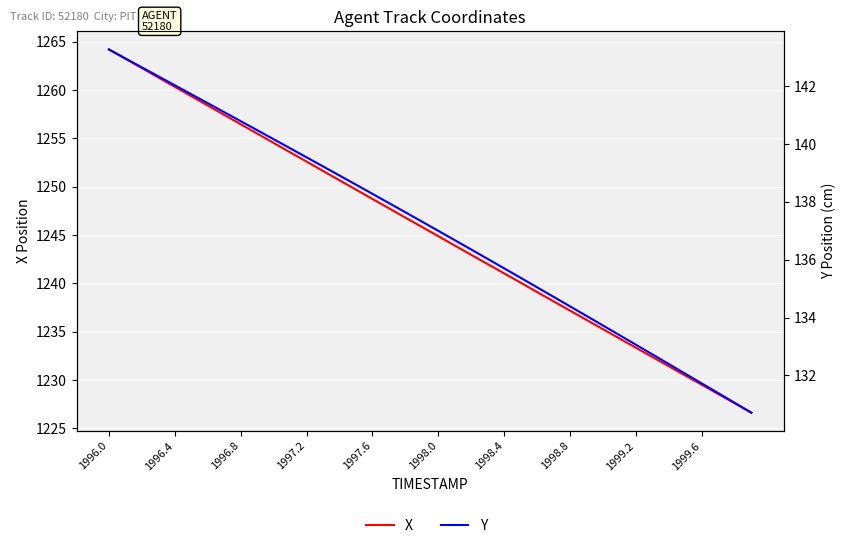

Count the number of categories in the chart.

40